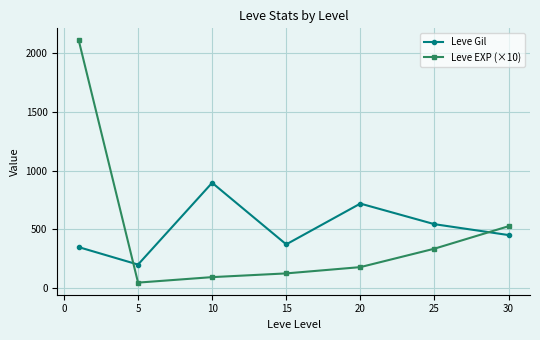

What is the sum of all Leve EXP (×10) values?

3420.8